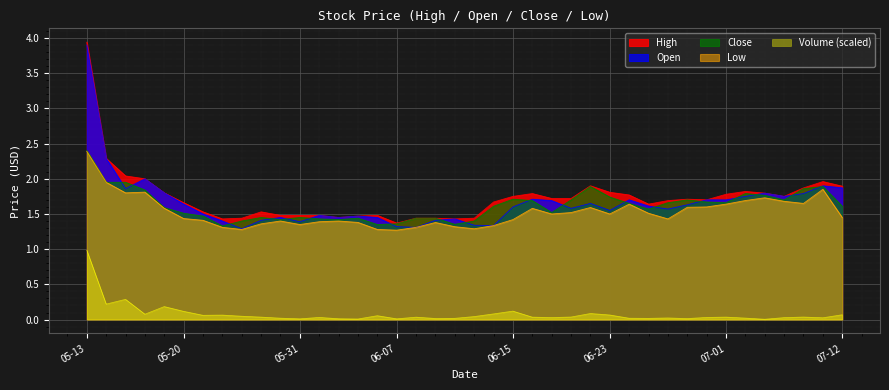

How many lines are shown in the chart?

5